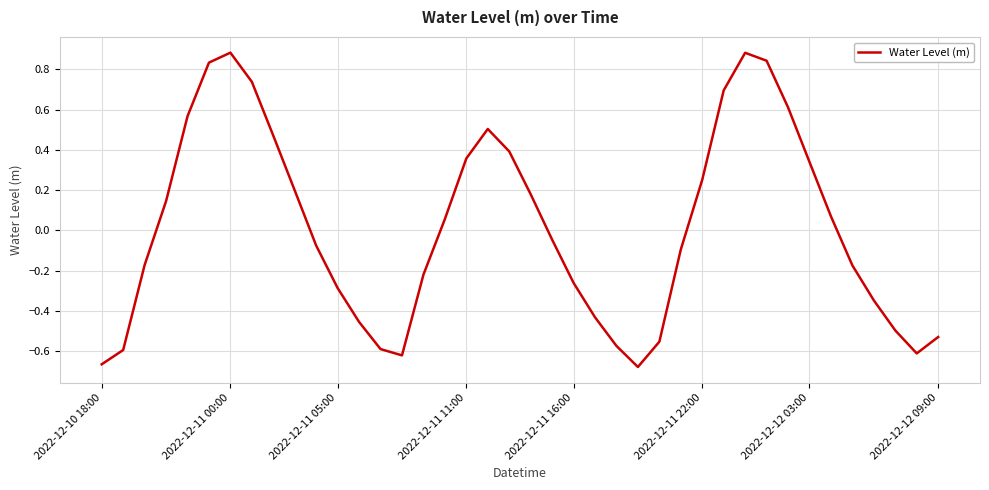

What is the difference between the maximum and minimum values?

1.6